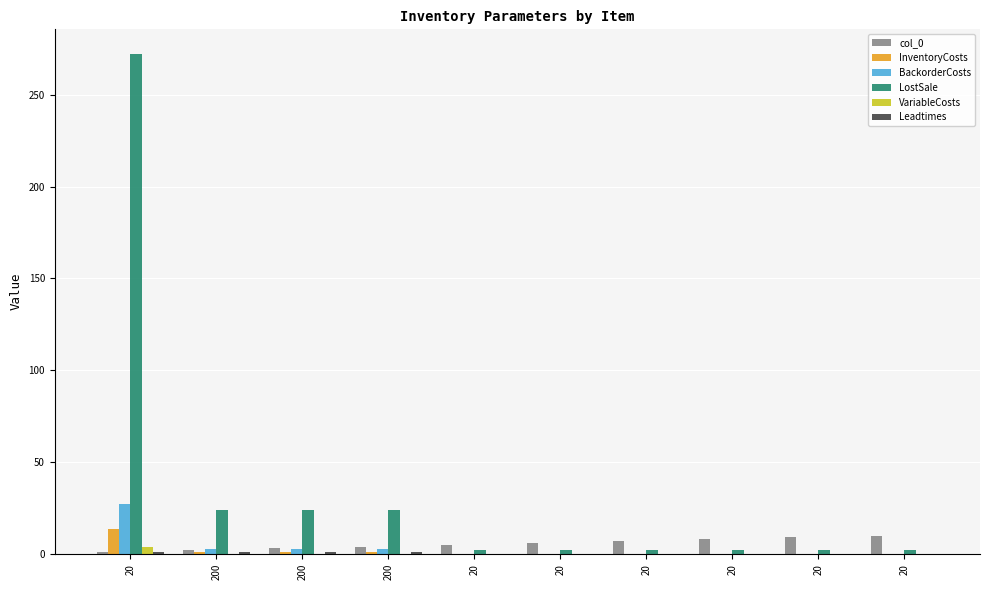

The Leadtimes series shows -0.4 at 20. True or false?

False